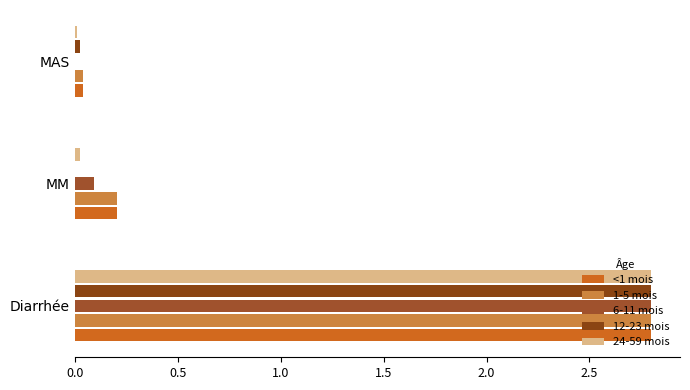

What is the greatest value displayed?

2.8